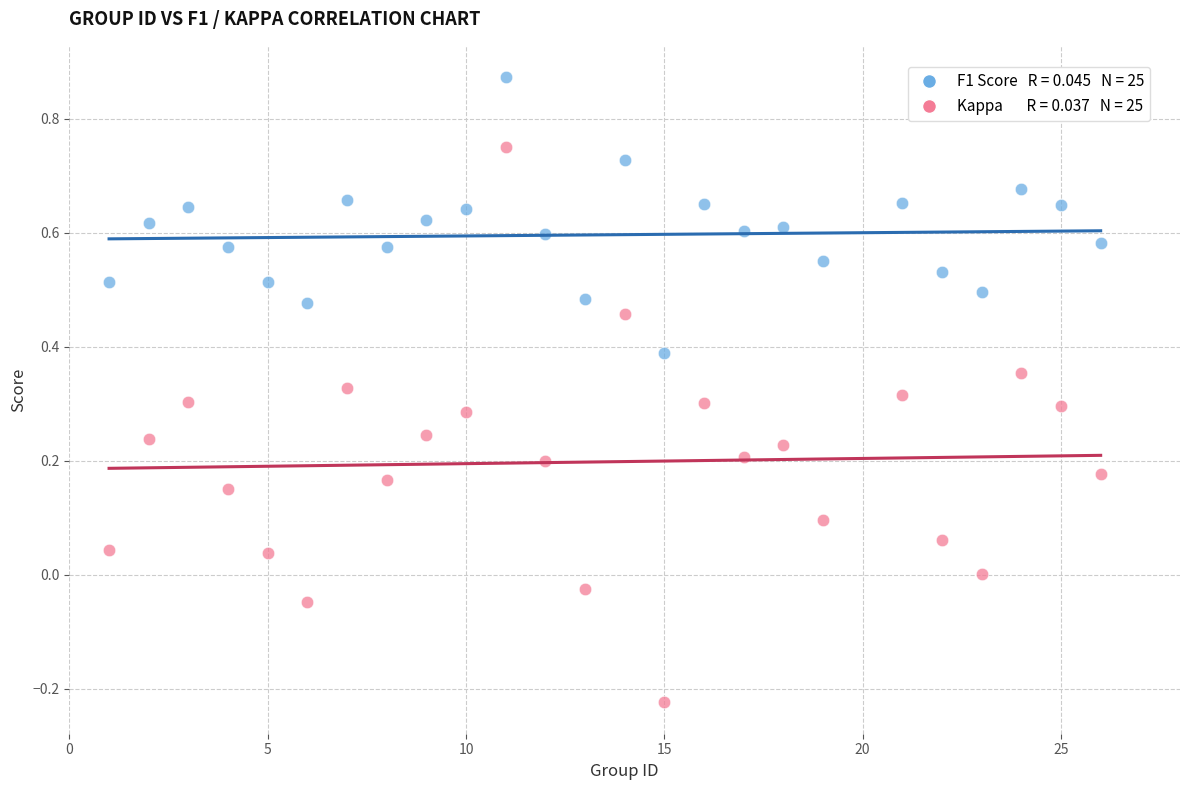

Across all data points, what is the range of Y values (max minus min)?

1.1